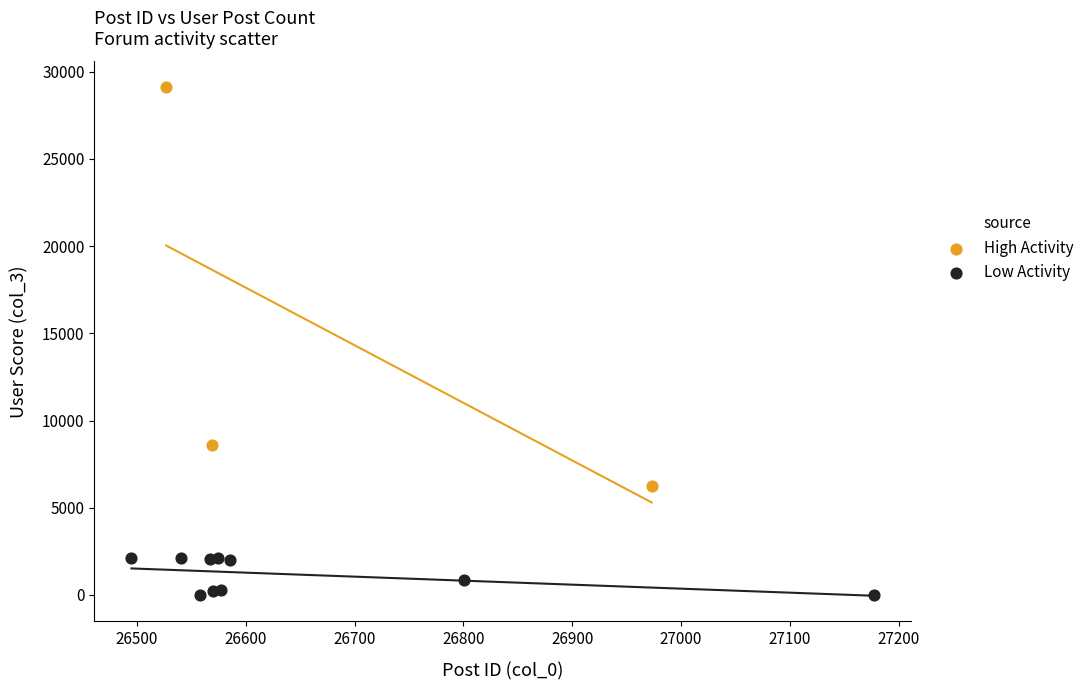

Which series has the widest spread of Y values?

High Activity